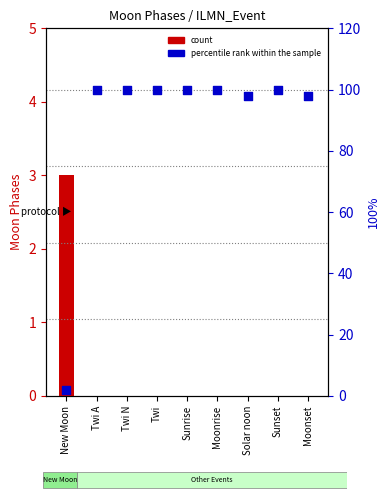

What is the total value across all series at Twi A?

100